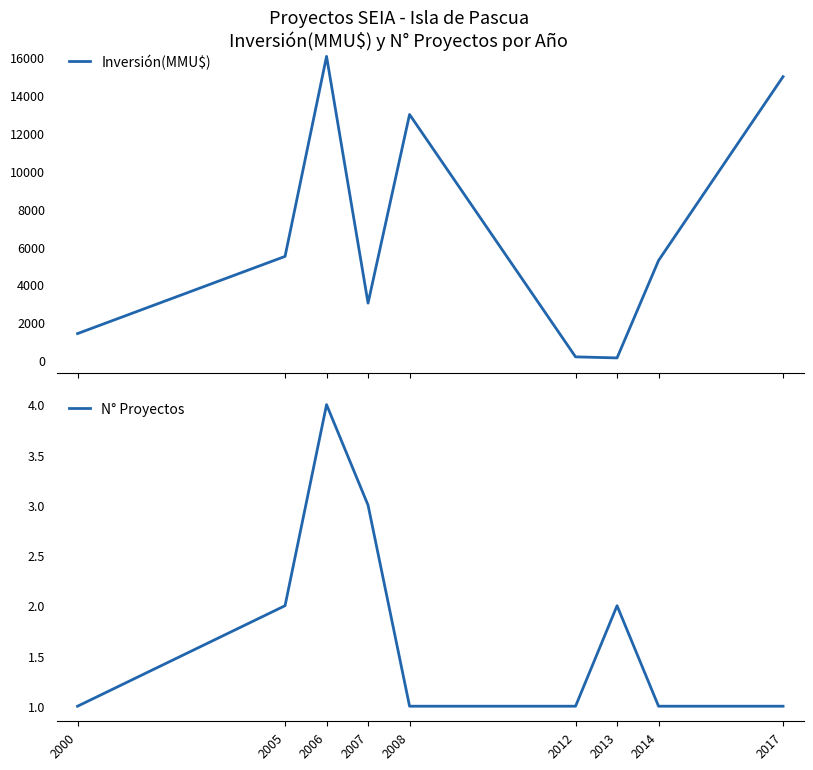

What is the difference between the maximum and second lowest values in the N° Proyectos series?

3